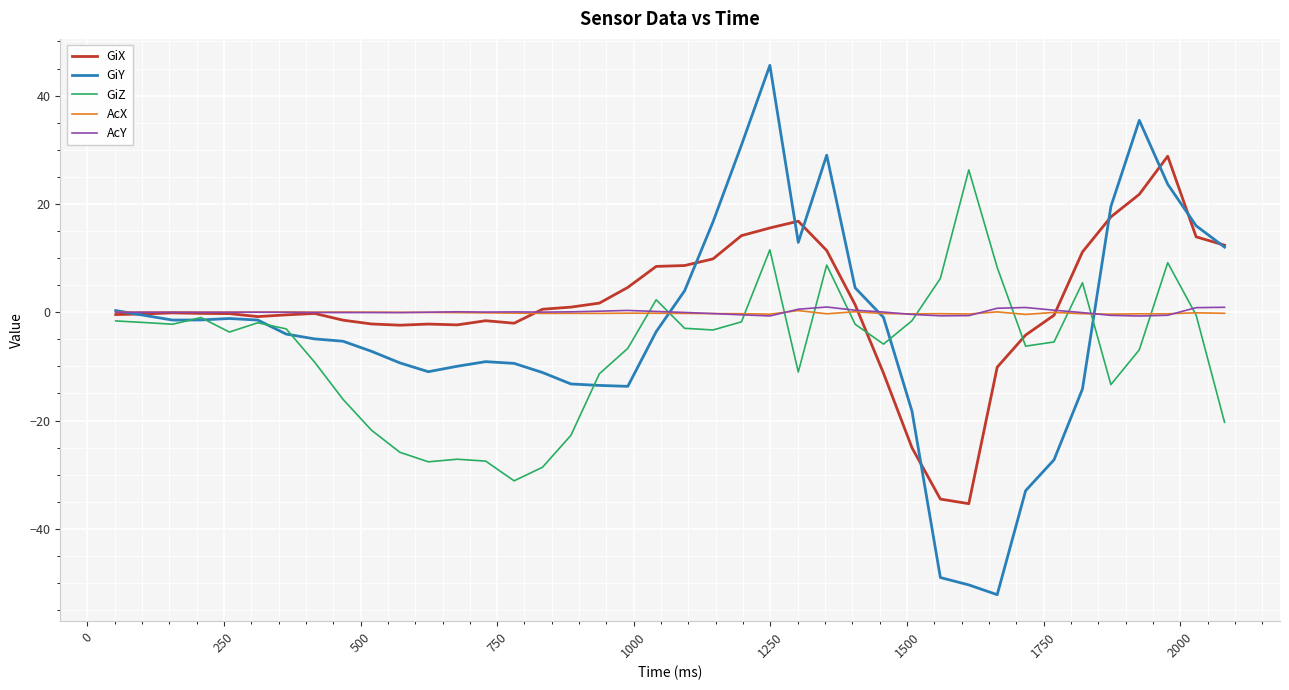

How many lines are shown in the chart?

5